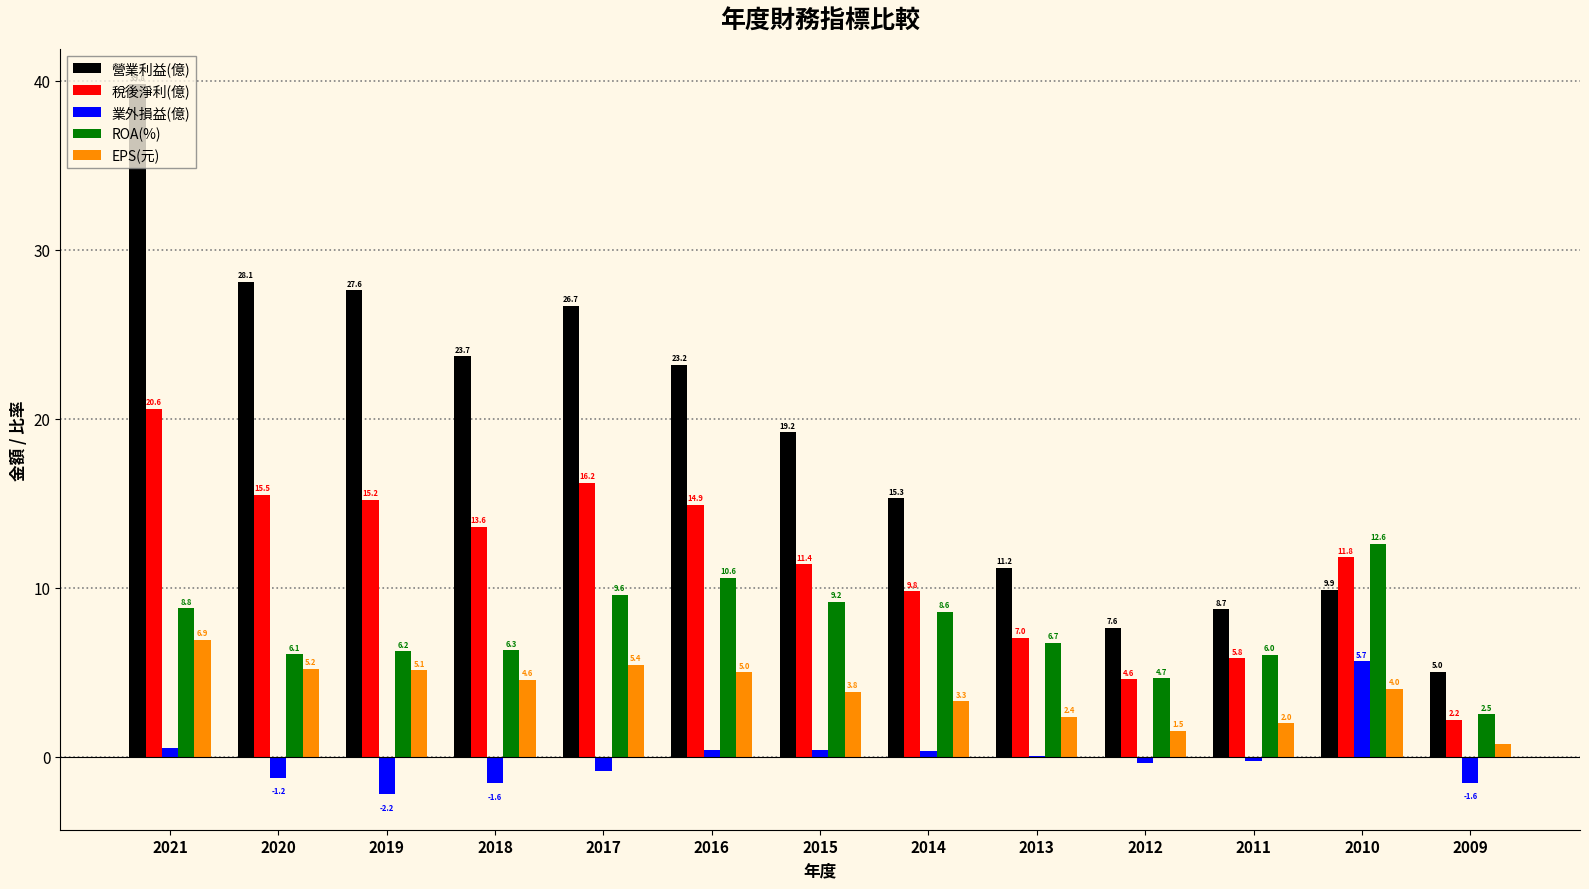

At which category is the sum across all series the highest?

2021